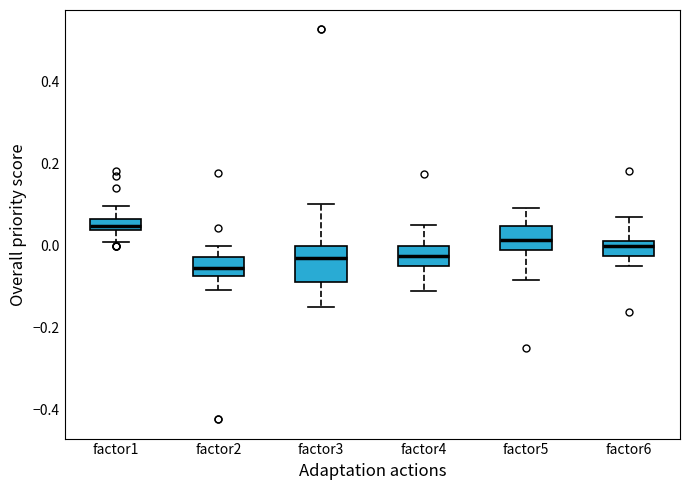

Which box has the lowest median line?

factor2